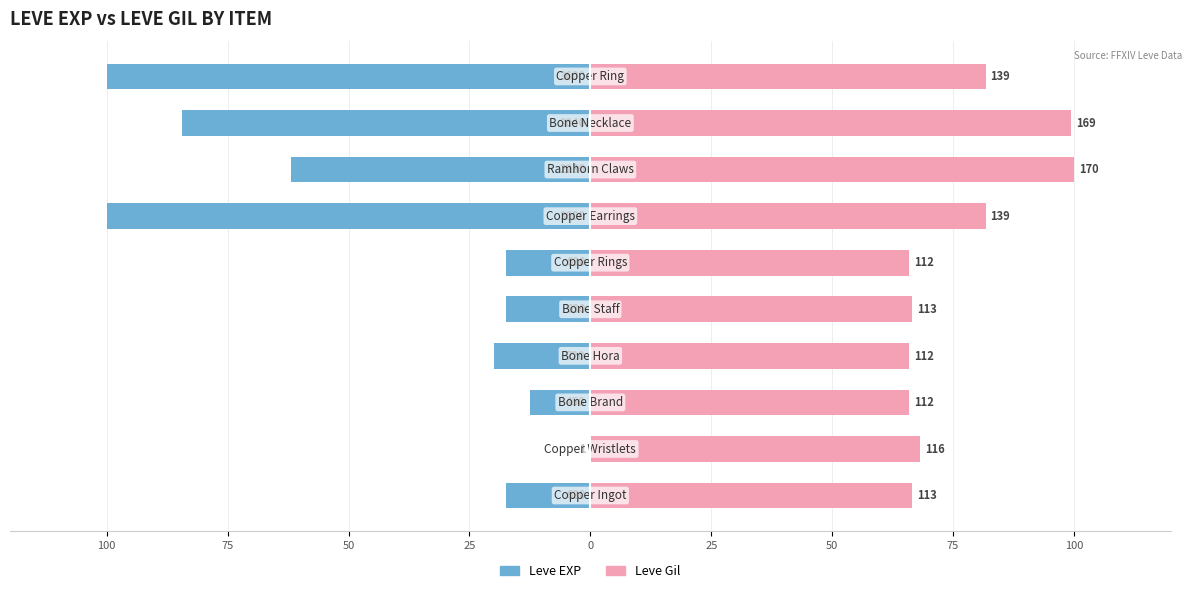

What is the spread (max minus min) of values at 25?

85.9